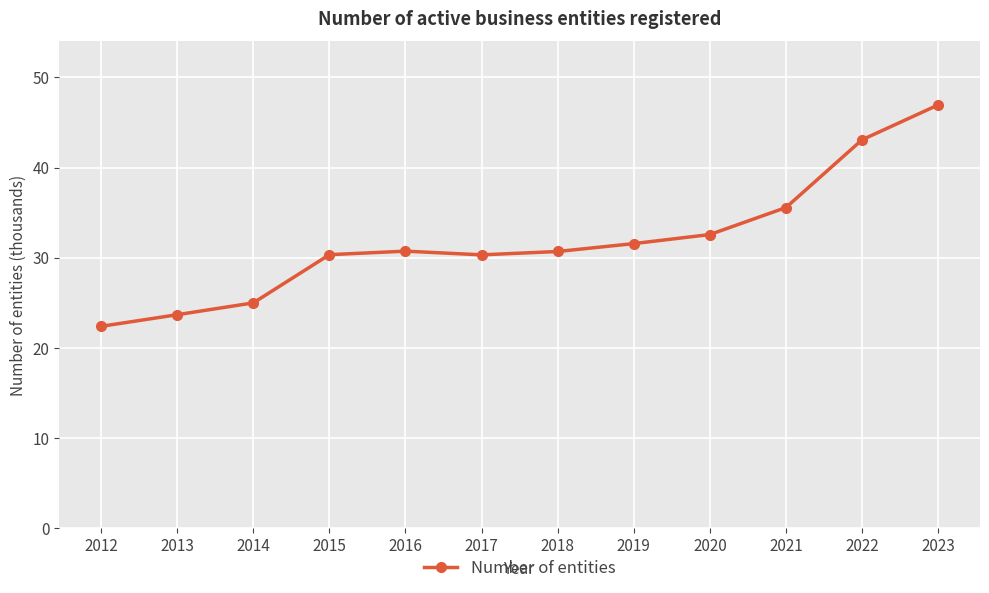

At which category does the chart reach its peak across all series?

2023